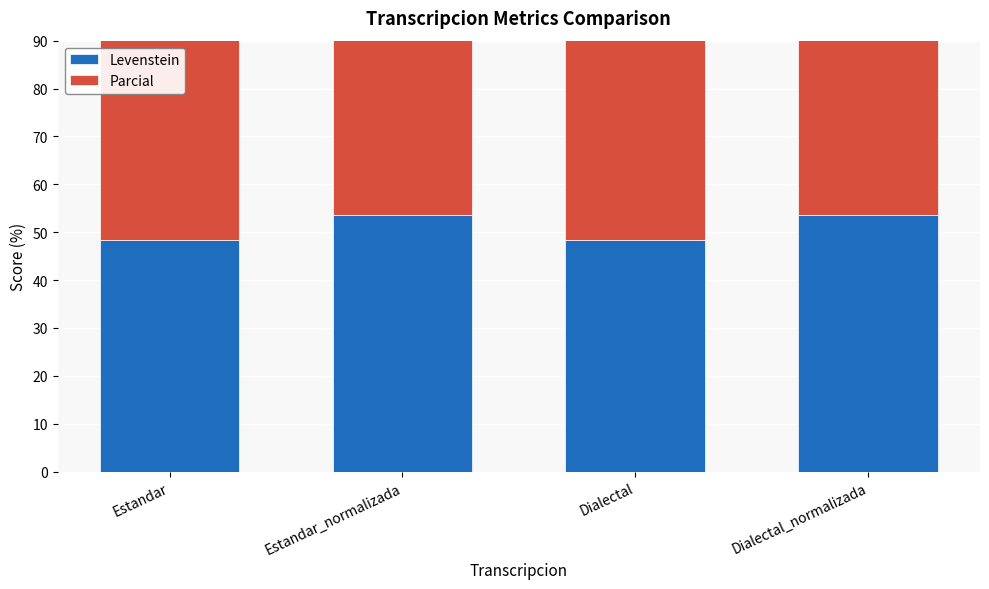

Reading left to right, transcribe all the data shown in this chart.

Levenstein: 48.4	53.6	48.4	53.6
Parcial: 65.6	66.7	65.6	66.7